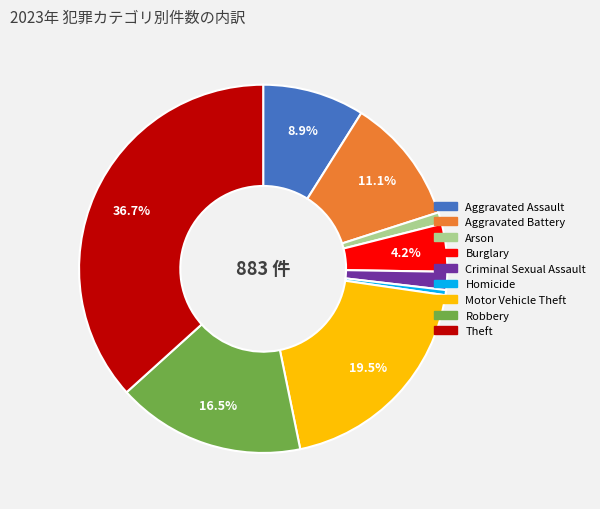

Combined, do Aggravated Assault and Aggravated Battery account for over 50%?

No